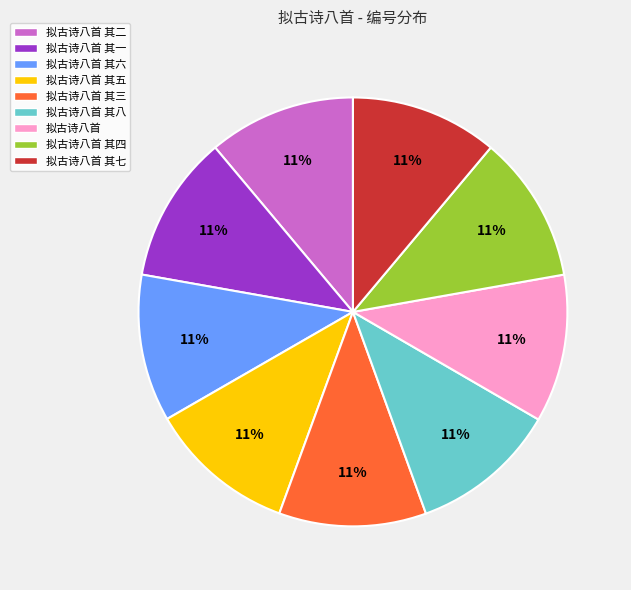

Is it true that 拟古诗八首 其一 is 11% of the pie?

True